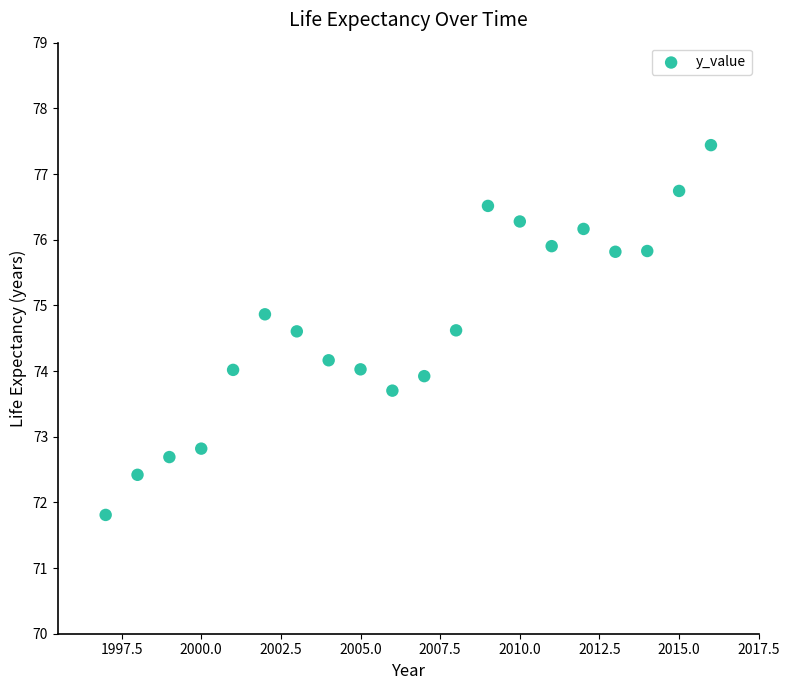

What is the range of X values (max minus min)?

19.0